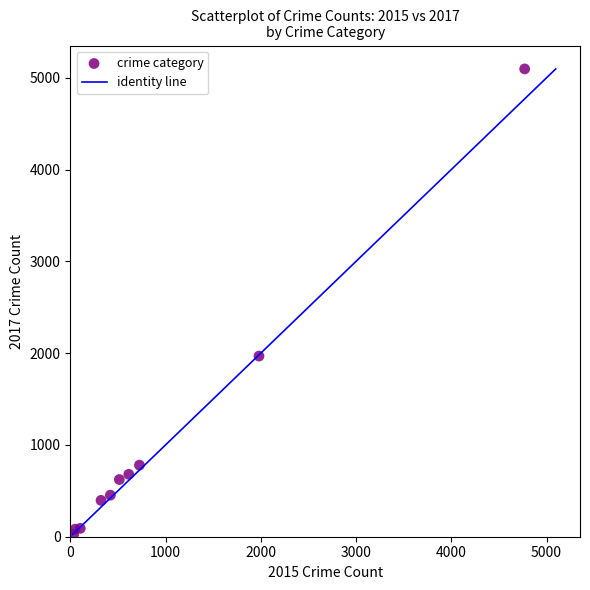

What Y value in the scatter plot is closest to 2559?

1968